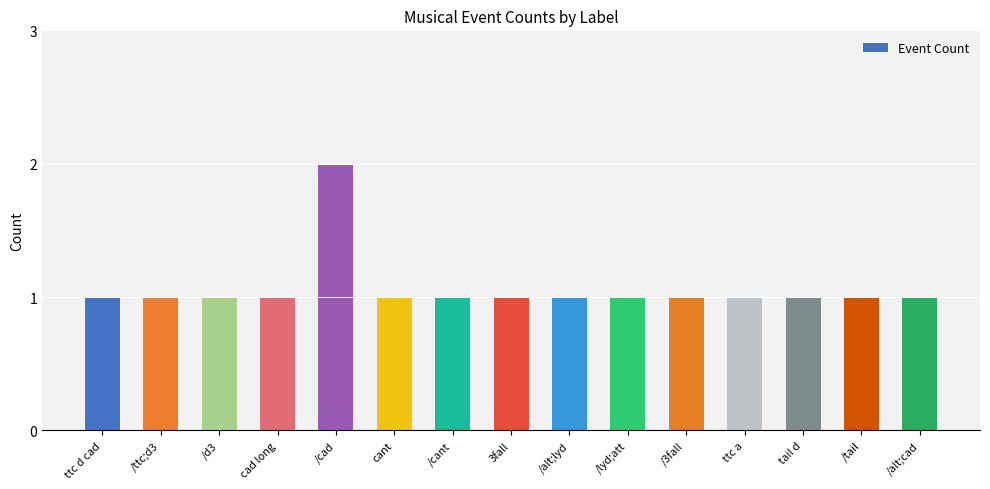

Reading left to right, extract all data points from this chart.

1	1	1	1	2	1	1	1	1	1	1	1	1	1	1